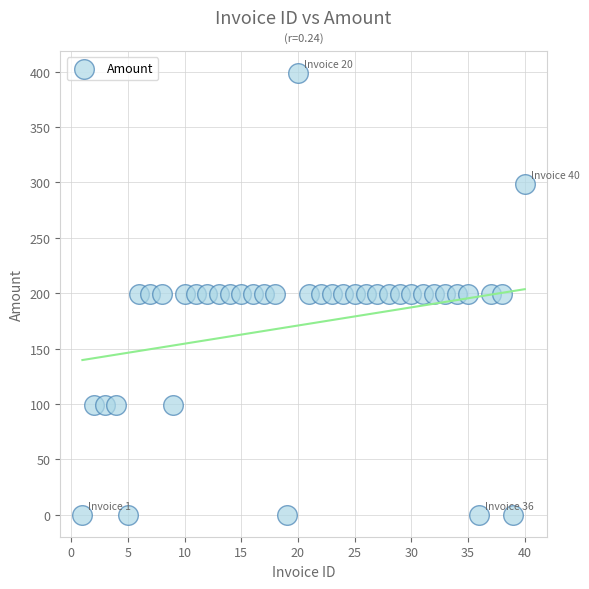

What is the range of X values (max minus min)?

39